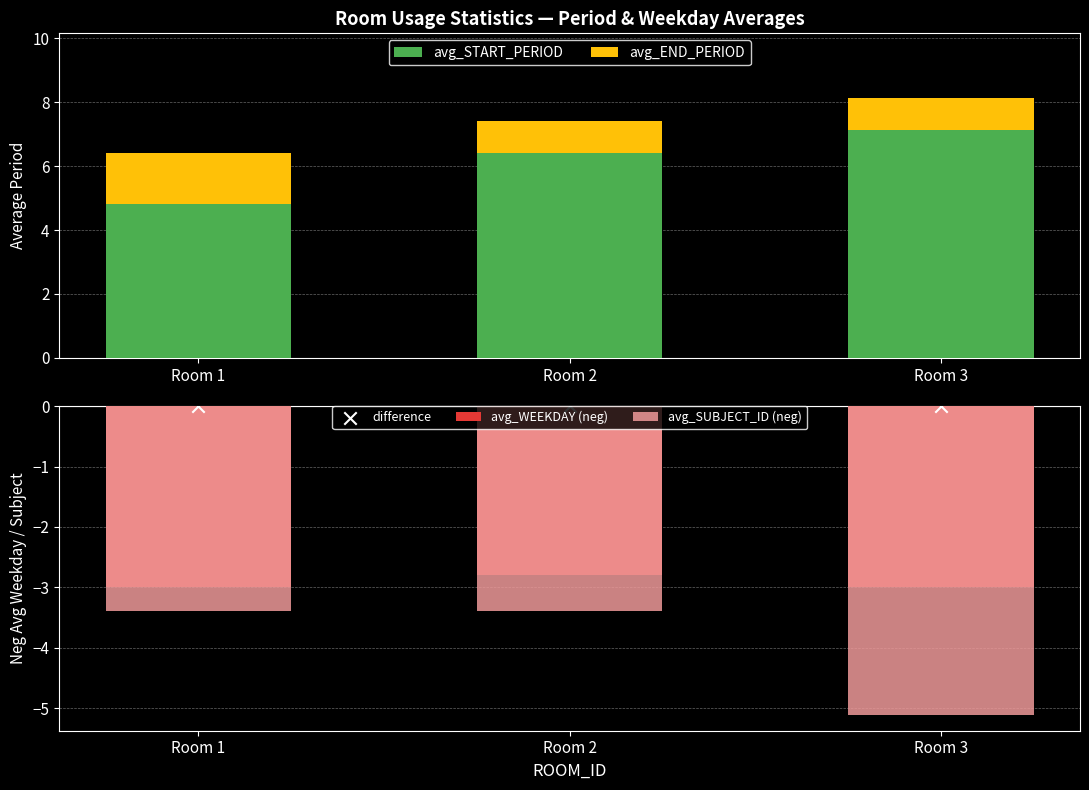

What are all the series names shown in the legend?

avg_START_PERIOD, avg_END_PERIOD, avg_WEEKDAY (neg), avg_SUBJECT_ID (neg), difference